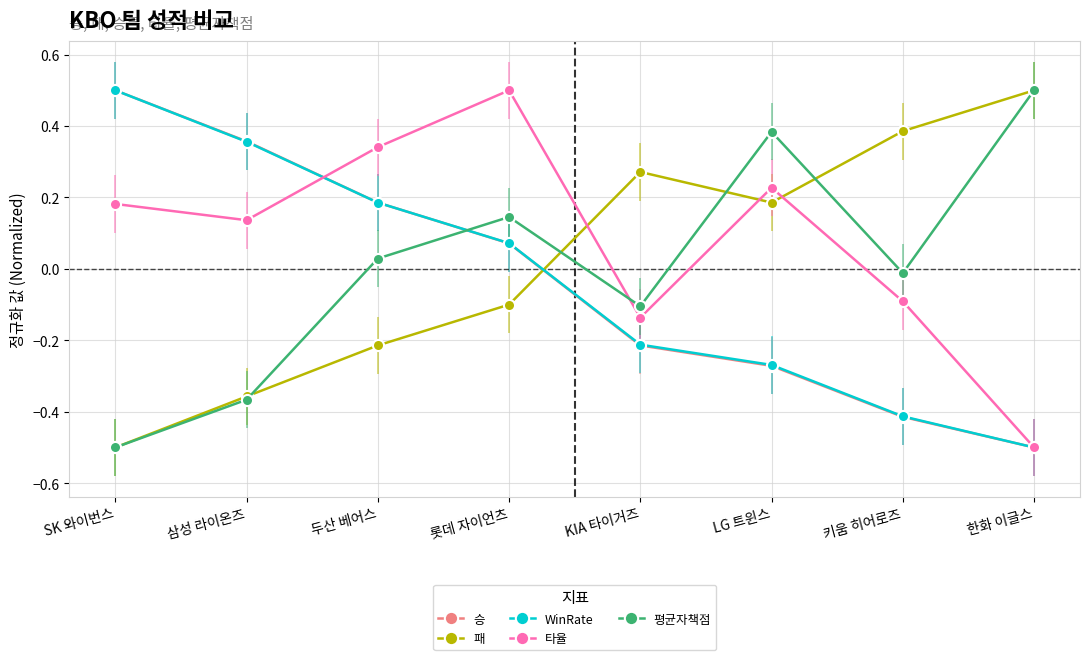

Is the value of 승 at 삼성 라이온즈 greater than the value of 타율 at 키움 히어로즈?

Yes